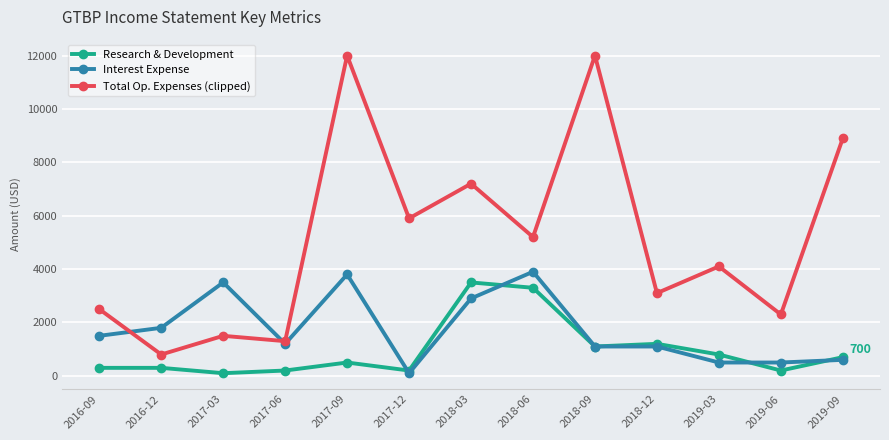

Between 2017-06 and 2017-09, which series saw the biggest shift?

Total Op. Expenses (clipped)